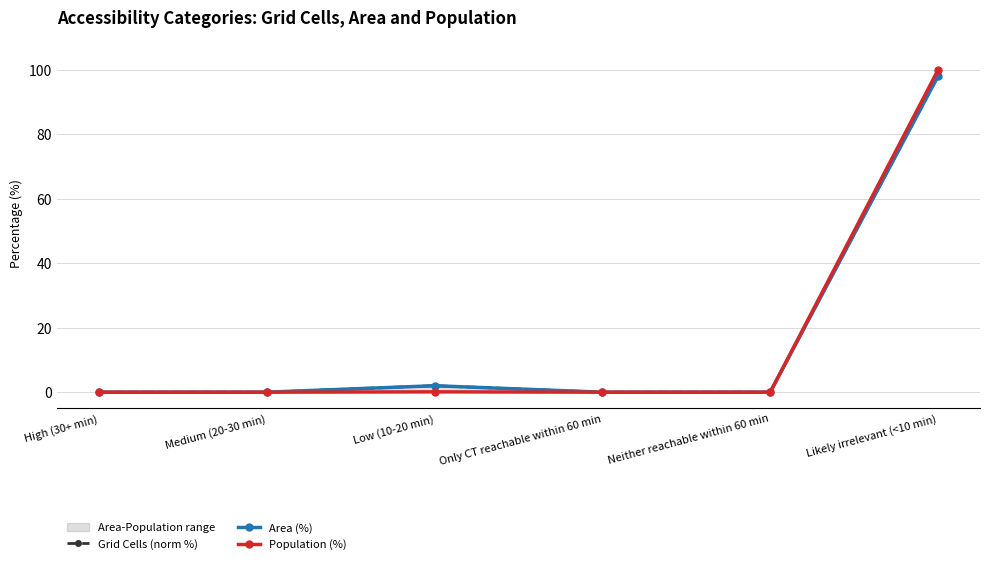

At which category is the sum across all series the highest?

Likely irrelevant (<10 min)